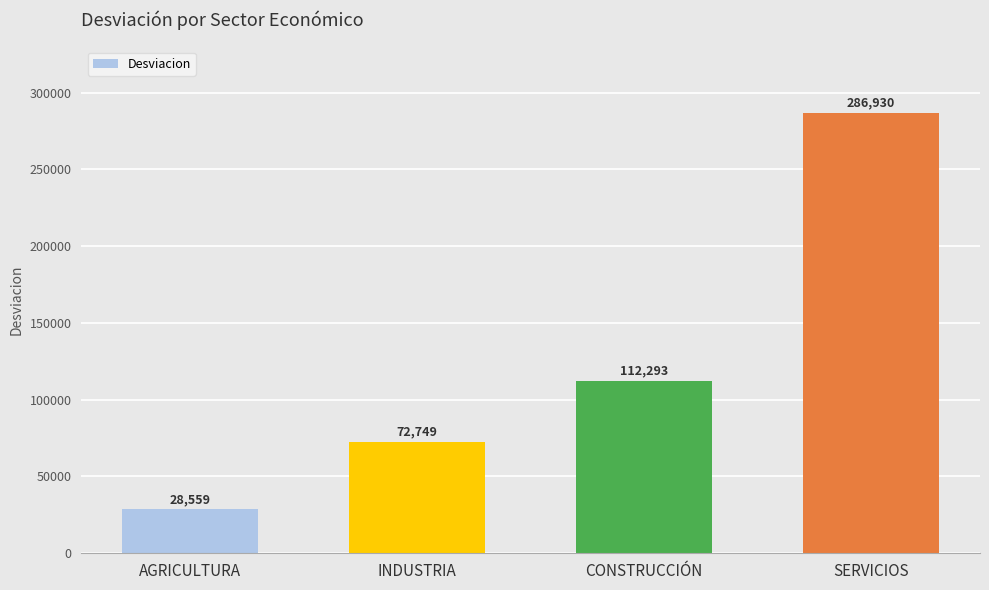

True or false: the data shows 102679.0 at SERVICIOS.

False